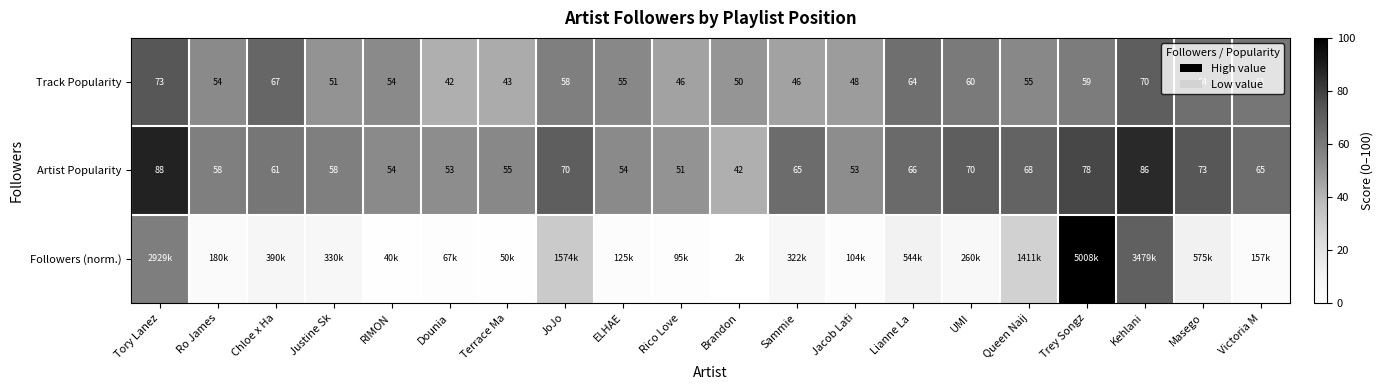

Where does the Artist Popularity series first go above 65?

Tory Lanez